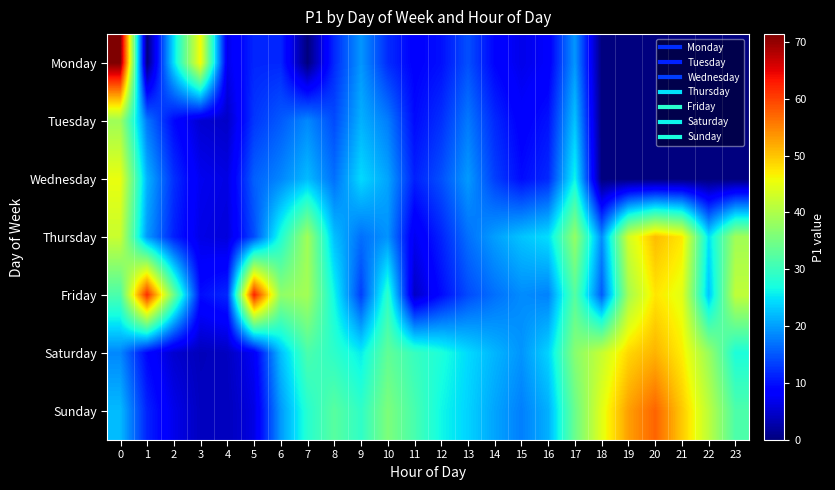

Reading left to right, extract all data points from this chart.

Monday: 0=71.3	1=0.0	2=24.6	3=46.0	4=6.9	5=11.6	6=11.7	7=0.0	8=11.8	9=19.6	10=12.0	11=8.7	12=10.0	13=14.5	14=9.0	15=6.7	16=8.0	17=19.6	18=0.0	19=0.0	20=0.0	21=0.0	22=0.0	23=0.0
Tuesday: 0=38.7	1=17.3	2=9.4	3=5.2	4=4.6	5=12.8	6=15.3	7=18.6	8=14.2	9=21.4	10=17.8	11=9.6	12=12.3	13=17.5	14=11.8	15=8.4	16=10.2	17=22.7	18=0.0	19=0.0	20=0.0	21=0.0	22=0.0	23=0.0
Wednesday: 0=45.2	1=21.6	2=12.3	3=7.1	4=6.3	5=15.7	6=18.4	7=22.1	8=16.8	9=24.3	10=20.5	11=11.2	12=14.6	13=19.8	14=13.4	15=9.7	16=11.8	17=26.3	18=0.0	19=0.0	20=0.0	21=0.0	22=0.0	23=0.0
Thursday: 0=42.3	1=19.8	2=11.2	3=6.5	4=5.8	5=14.3	6=27.6	7=38.9	8=22.4	9=16.8	10=19.3	11=7.2	12=11.4	13=16.8	14=20.1	15=22.7	16=24.5	17=37.8	18=18.9	19=43.2	20=50.6	21=47.3	22=24.8	23=38.9
Friday: 0=31.5	1=61.6	2=34.6	3=9.8	4=11.7	5=62.5	6=37.4	7=39.0	8=26.4	9=13.3	10=28.9	11=4.5	12=9.6	13=14.2	14=16.8	15=18.8	16=18.1	17=32.5	18=15.4	19=39.2	20=47.5	21=44.6	22=22.7	23=41.5
Saturday: 0=18.5	1=9.2	2=5.1	3=3.8	4=4.2	5=7.6	6=22.3	7=31.4	8=28.9	9=25.6	10=33.4	11=29.8	12=27.5	13=24.3	14=21.7	15=19.4	16=23.8	17=36.7	18=42.1	19=48.6	20=51.3	21=46.9	22=38.2	23=27.4
Sunday: 0=22.1	1=11.4	2=6.8	3=4.1	4=3.9	5=6.3	6=19.7	7=28.3	8=32.6	9=29.1	10=35.8	11=31.2	12=26.4	13=23.8	14=20.5	15=17.9	16=21.3	17=34.2	18=44.5	19=52.8	20=57.3	21=49.7	22=41.2	23=31.6